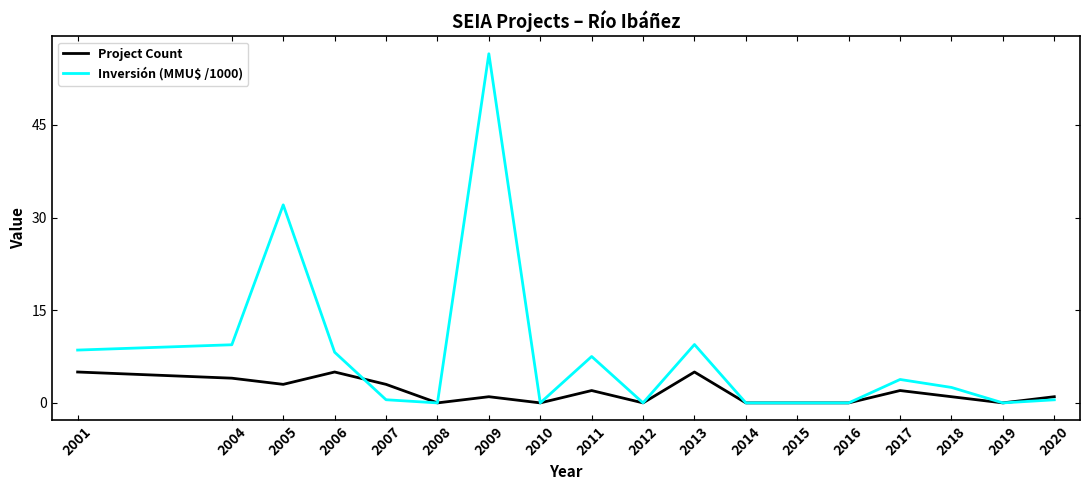

Rank the series at 2009 from highest to lowest value.

Inversión (MMU$ /1000), Project Count